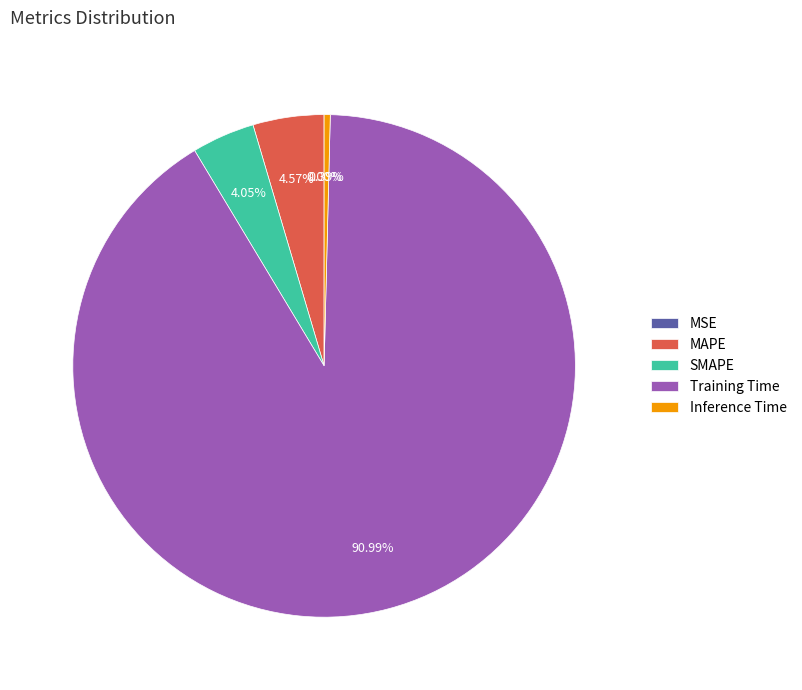

What percentage do SMAPE and MAPE together represent?

8.6%